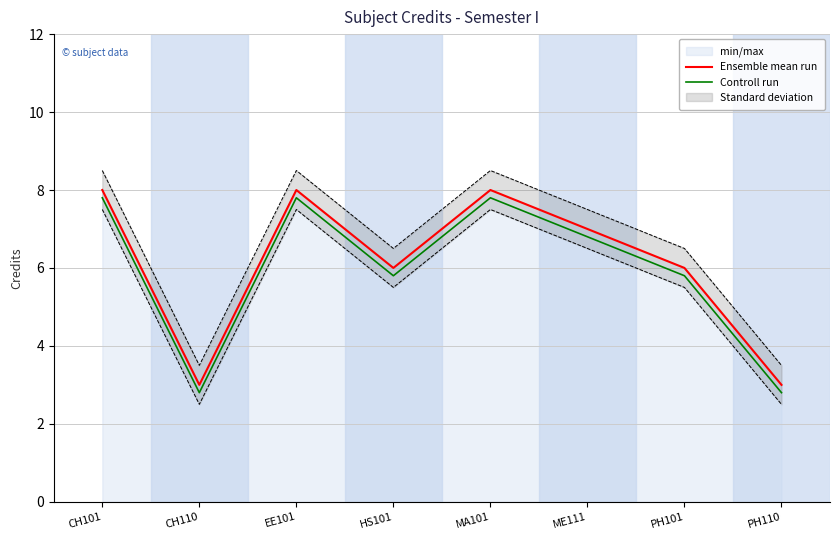

What is the value of the Ensemble mean run point at the 5th from the left?

8.0